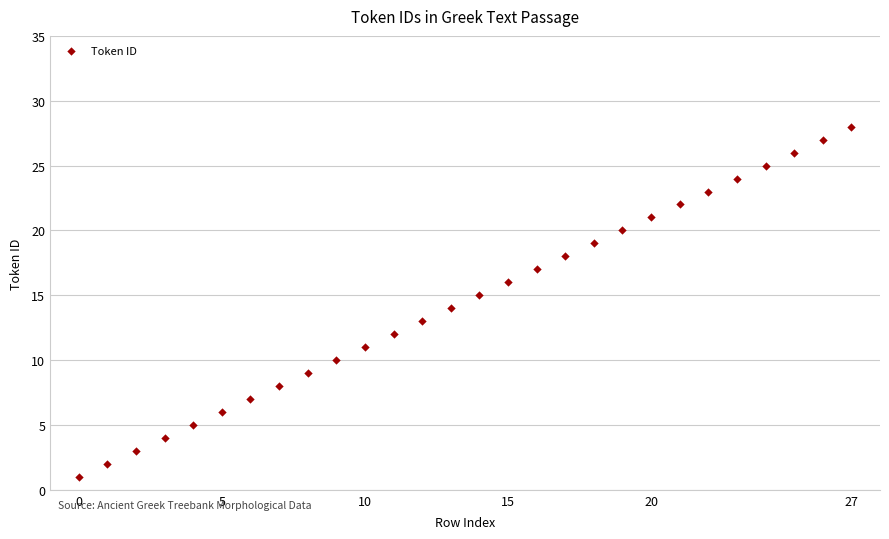

Count the number of points in this scatter plot.

28